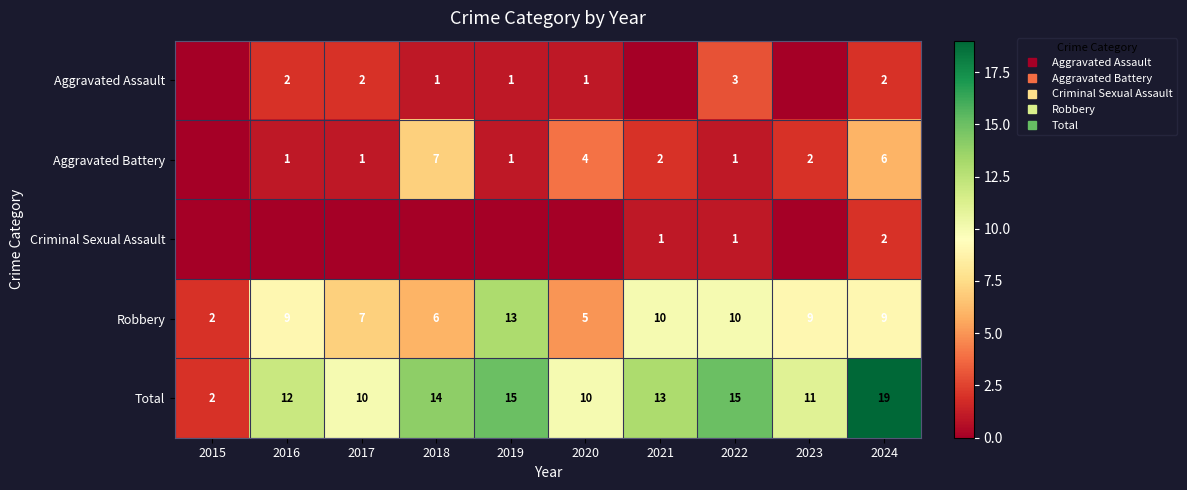

How many distinct data groups are displayed?

5